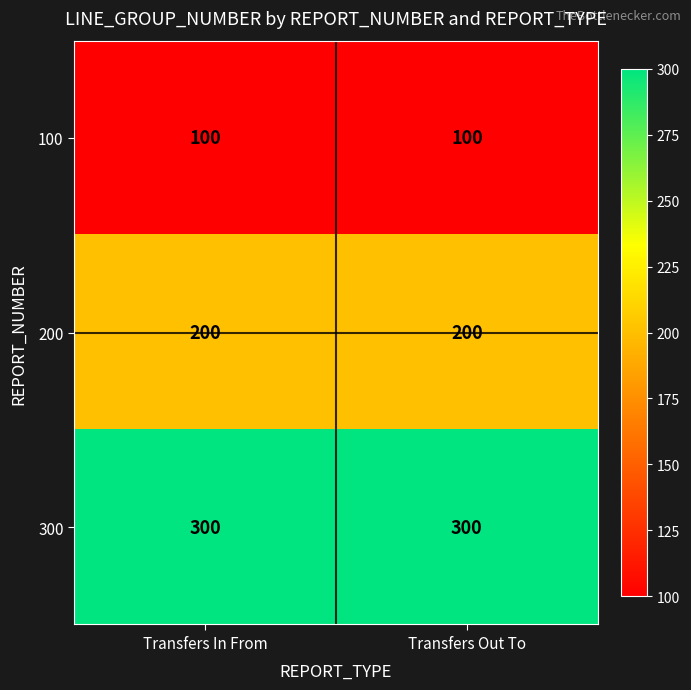

What is the sum of the 200 values at Transfers In From and Transfers Out To?

400